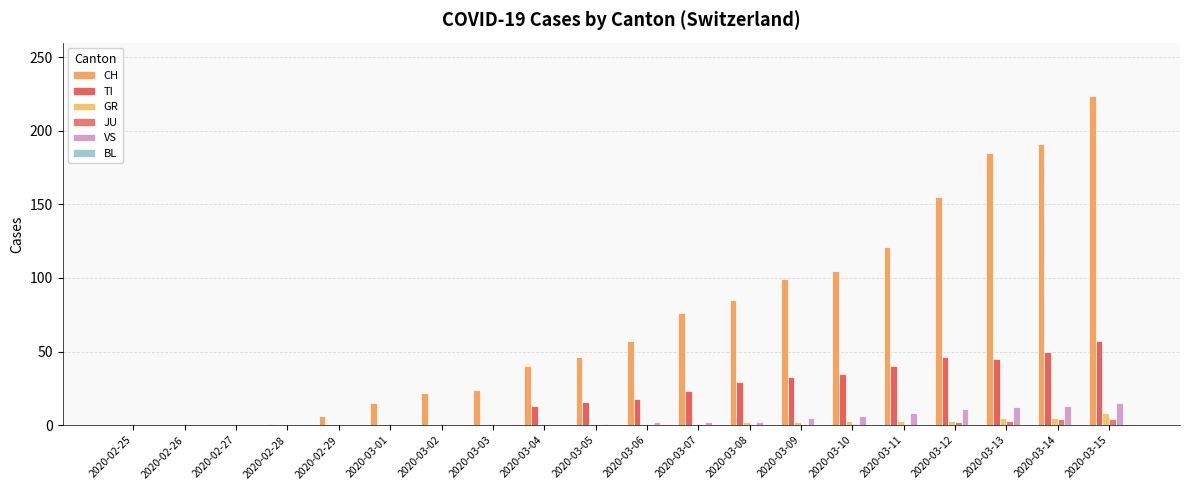

What is the sum of the JU values at 2020-03-11 and 2020-03-05?

1